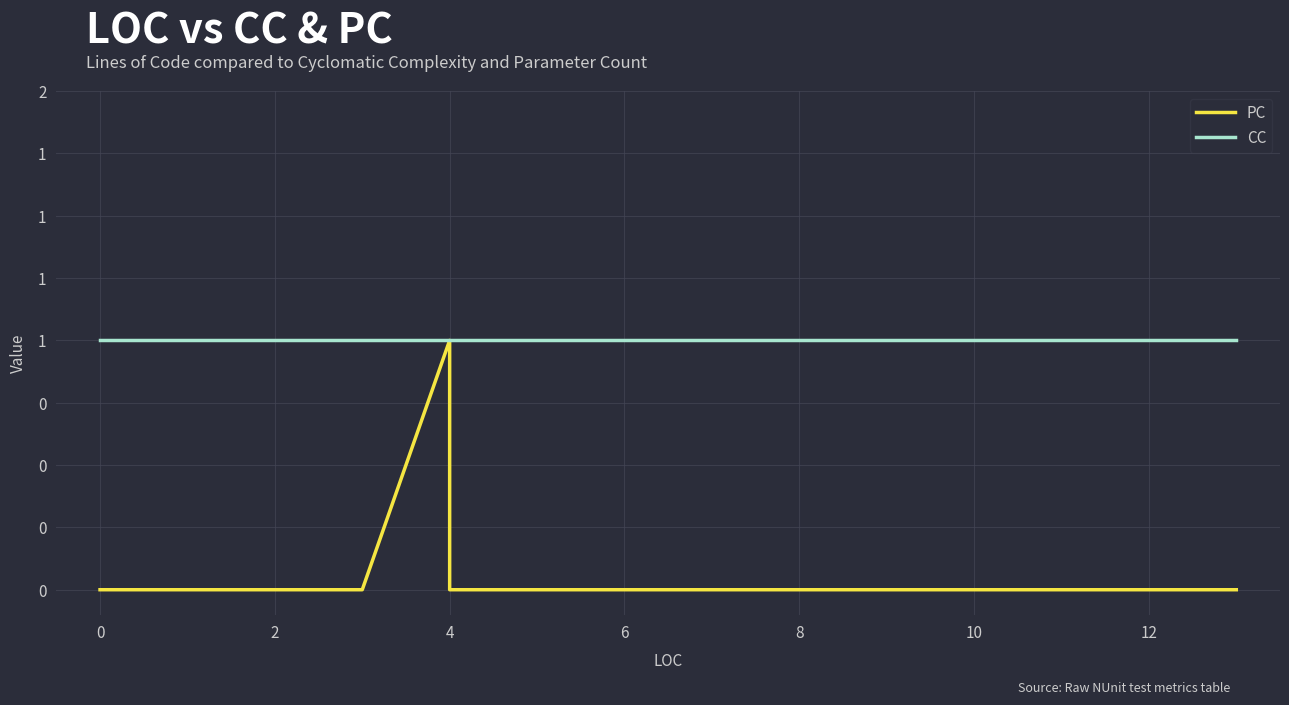

List the series in order of their overall mean, highest first.

CC, PC